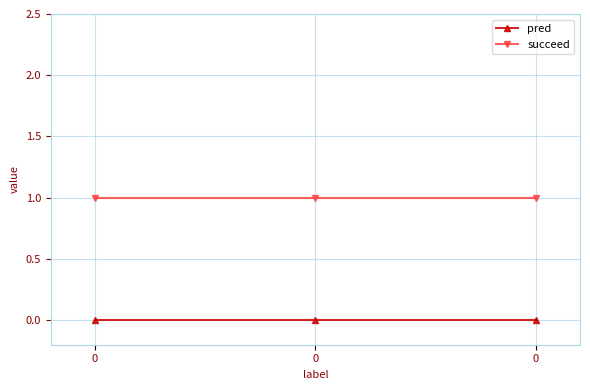

How many series are shown in this chart?

2